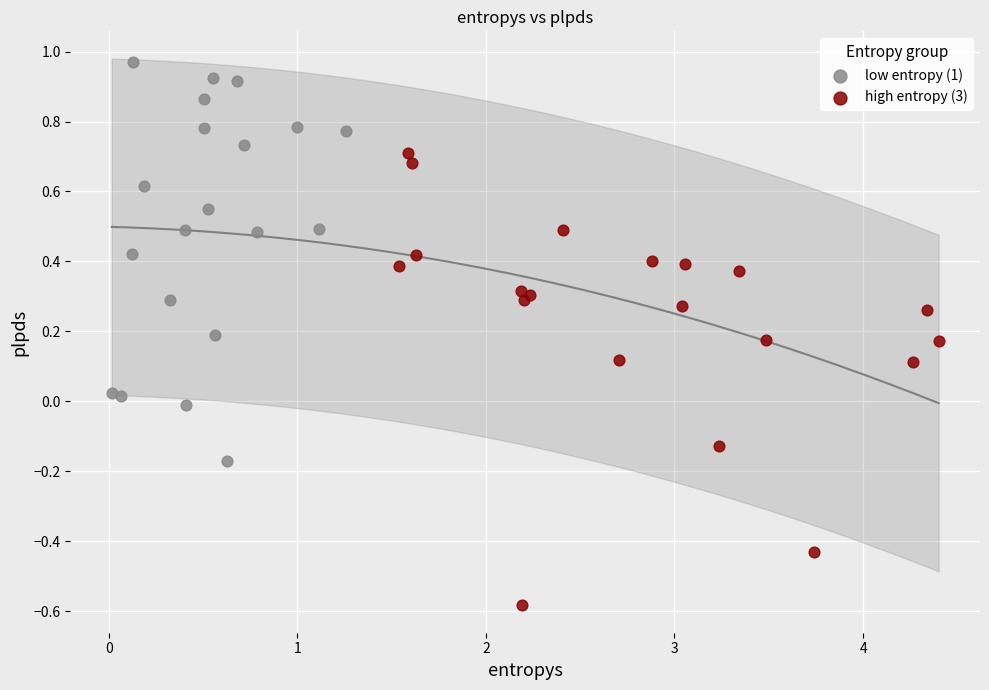

Which series reaches the minimum Y coordinate?

high entropy (3)